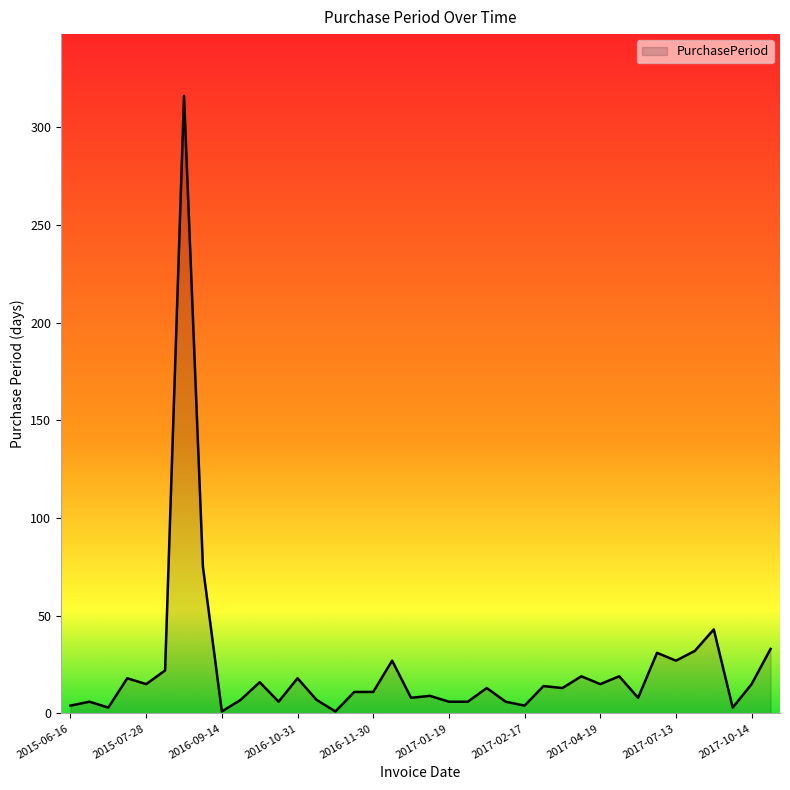

What is the difference between the maximum and minimum values?

315